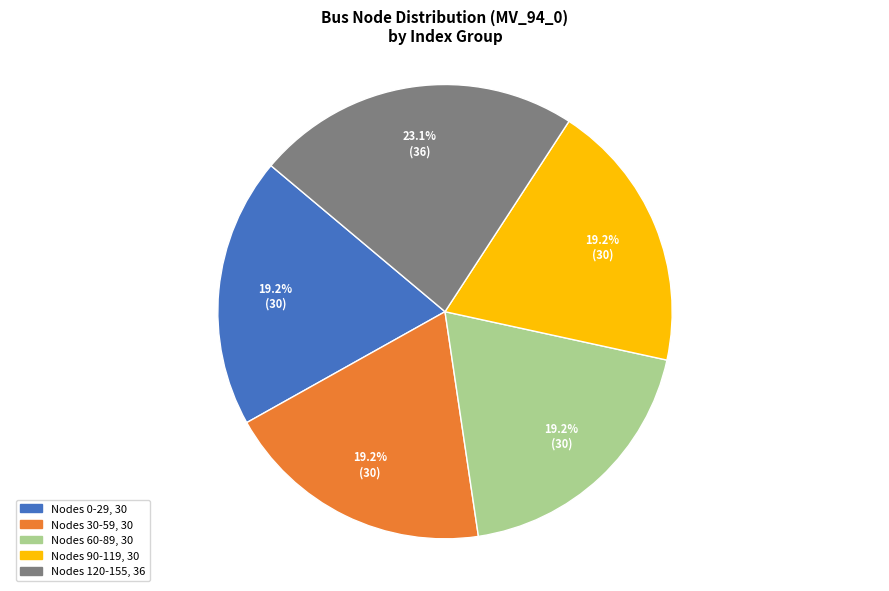

Does any single category account for the majority?

No